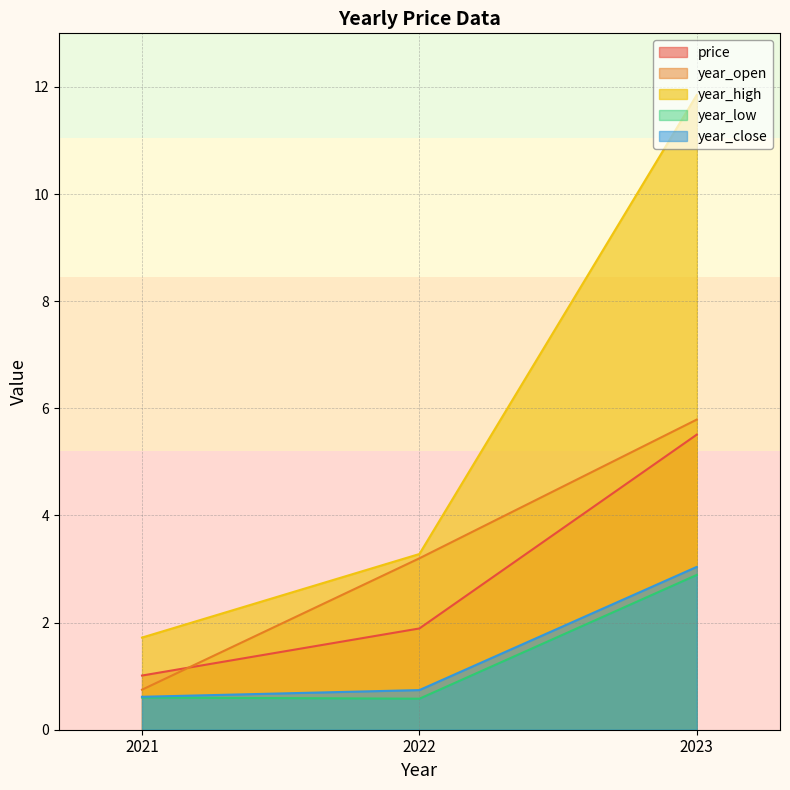

What is the total value across all series at 2023?

29.1